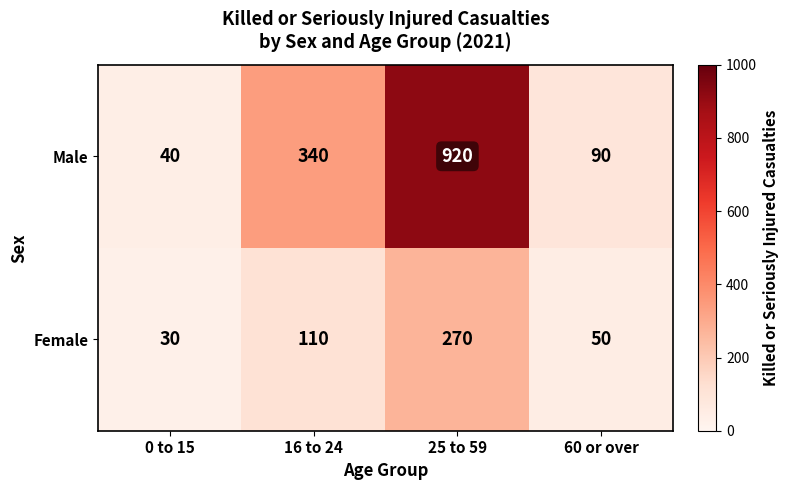

Count the number of categories in the chart.

4